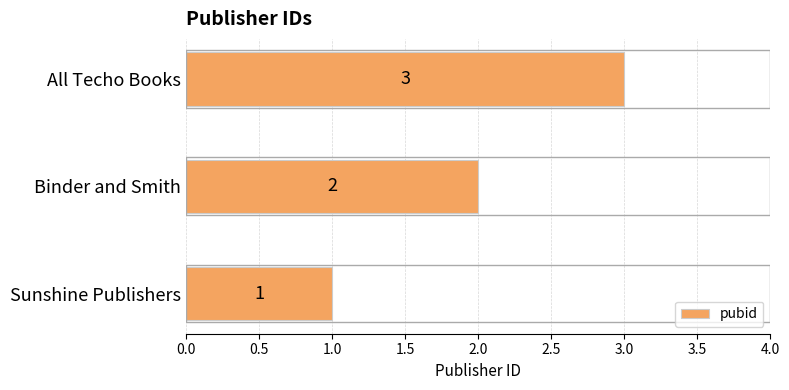

What is the change in value from Sunshine Publishers to All Techo Books?

+2